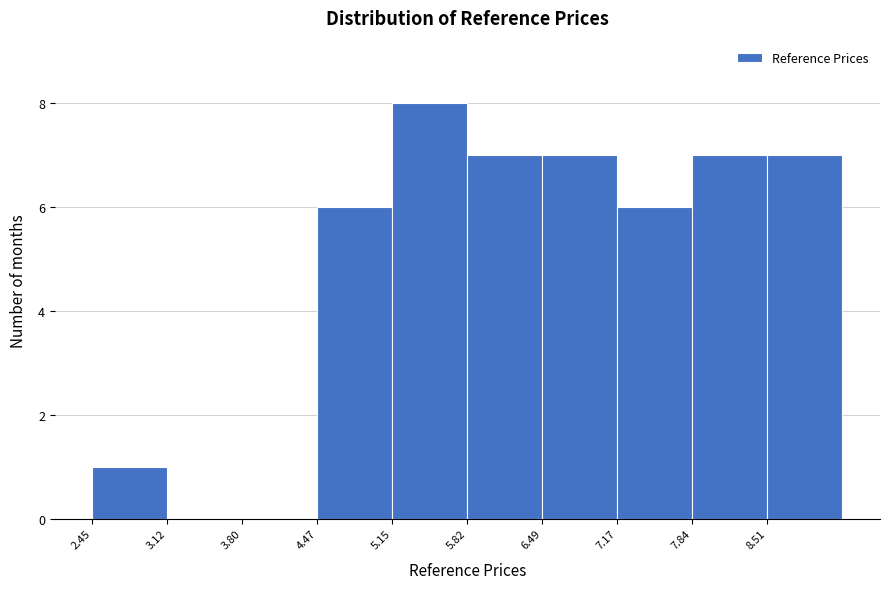

Which range on the x-axis has the tallest bar?

5.1 to 5.8